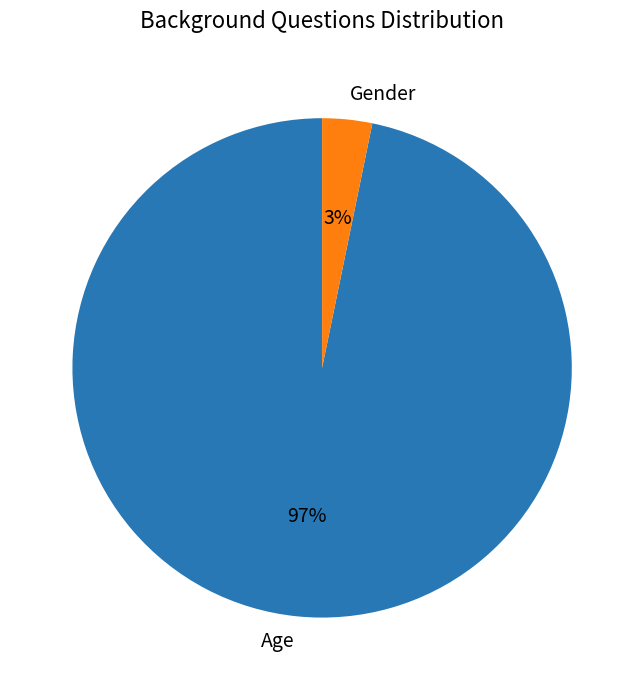

Rank the categories by value from lowest to highest.

Gender, Age